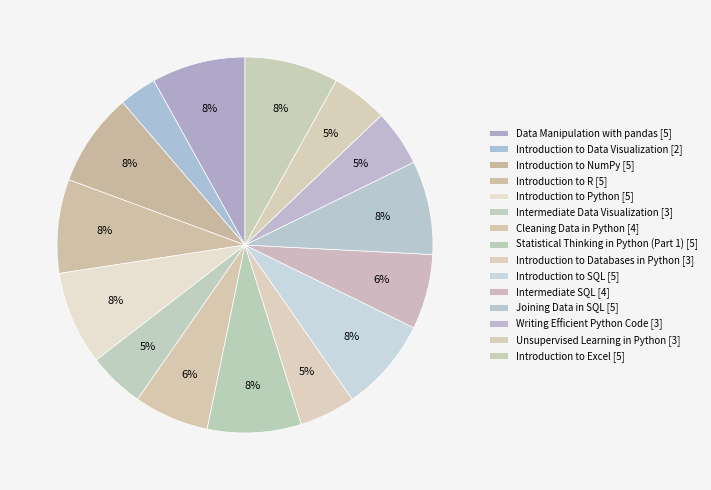

How many slices are in this pie chart?

15